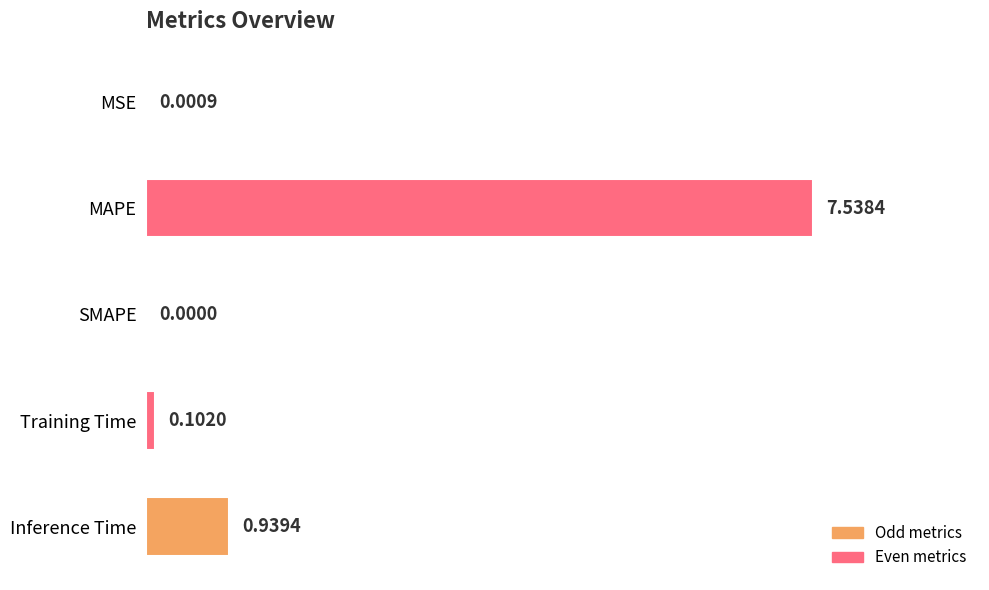

At which category does the chart reach its peak across all series?

MAPE